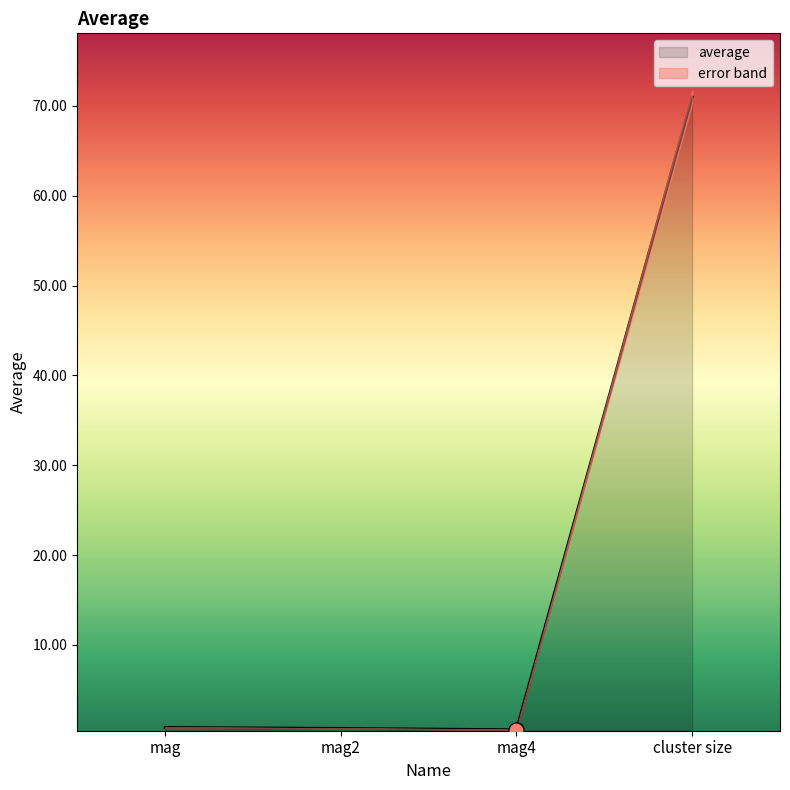

Between mag4 and cluster size, which is larger?

cluster size